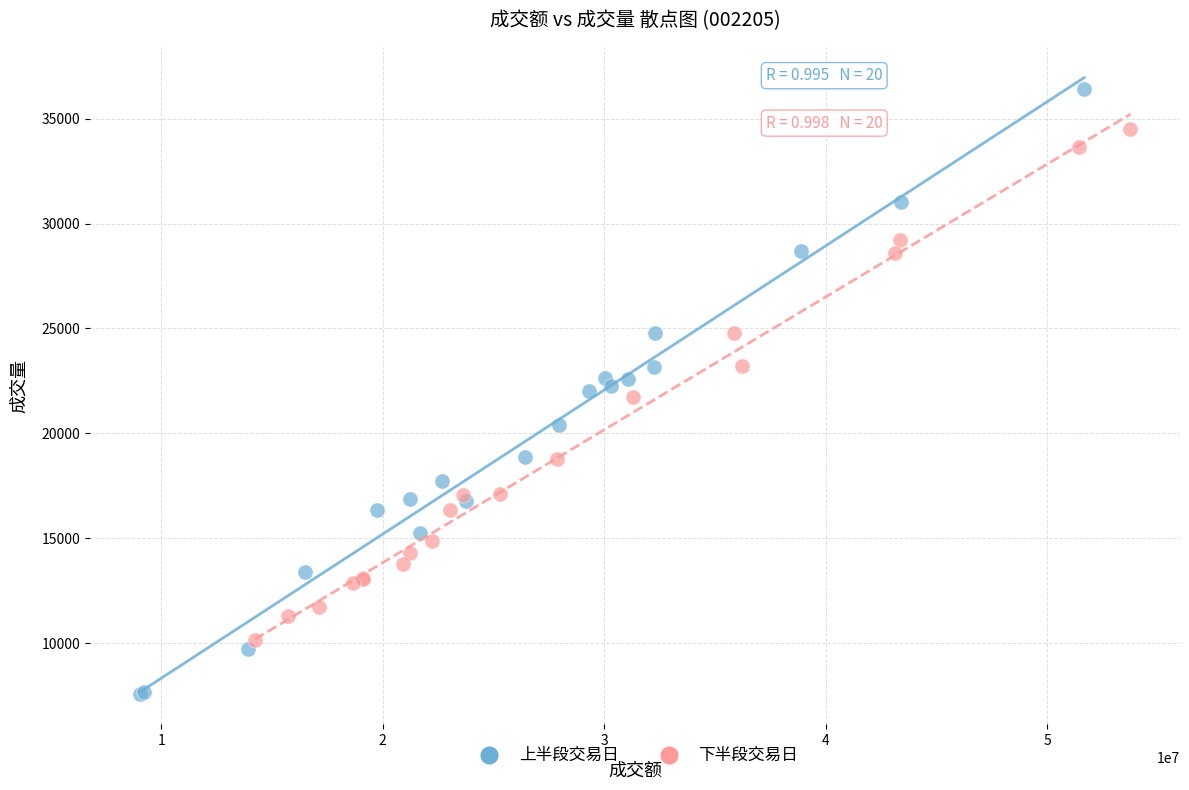

Which series contains the lowest Y value?

上半段交易日